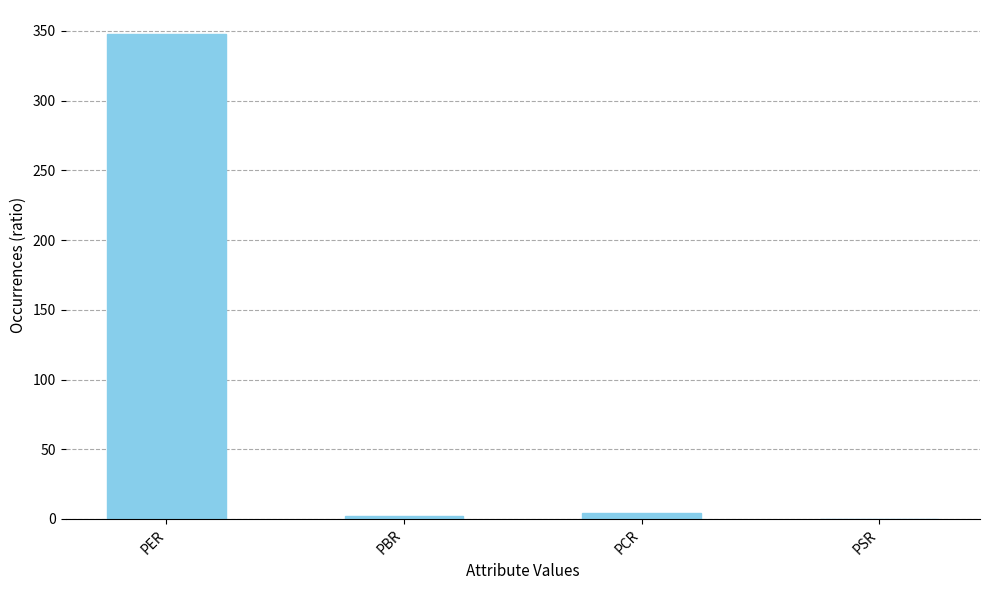

What is the sum of the values at PSR and PBR?

2.6